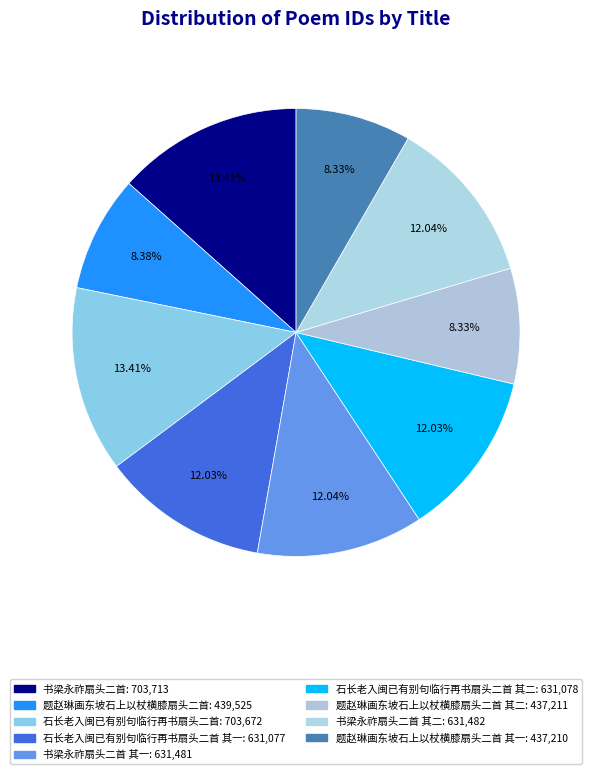

How many slices are in this pie chart?

9